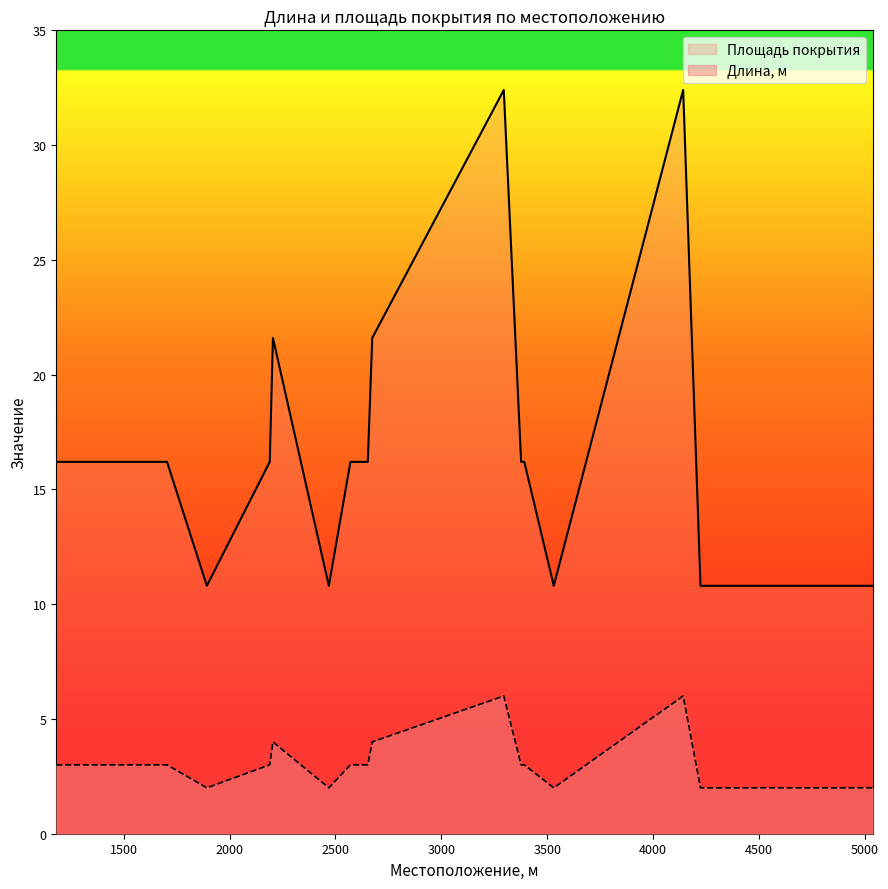

True or false: Площадь покрытия and Длина, м cross at least once.

False